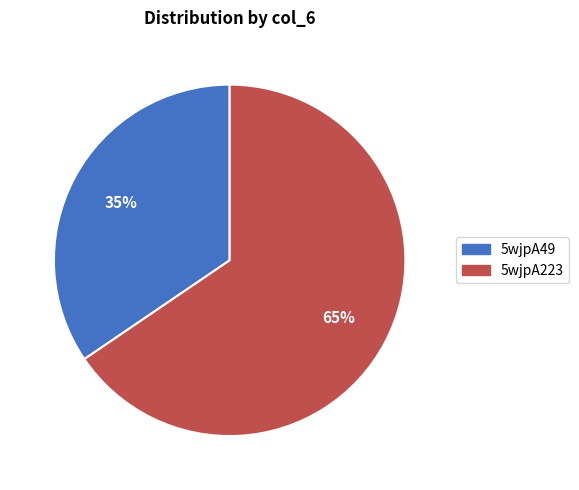

To the nearest percent, what percentage of the pie is 5wjpA223?

65%